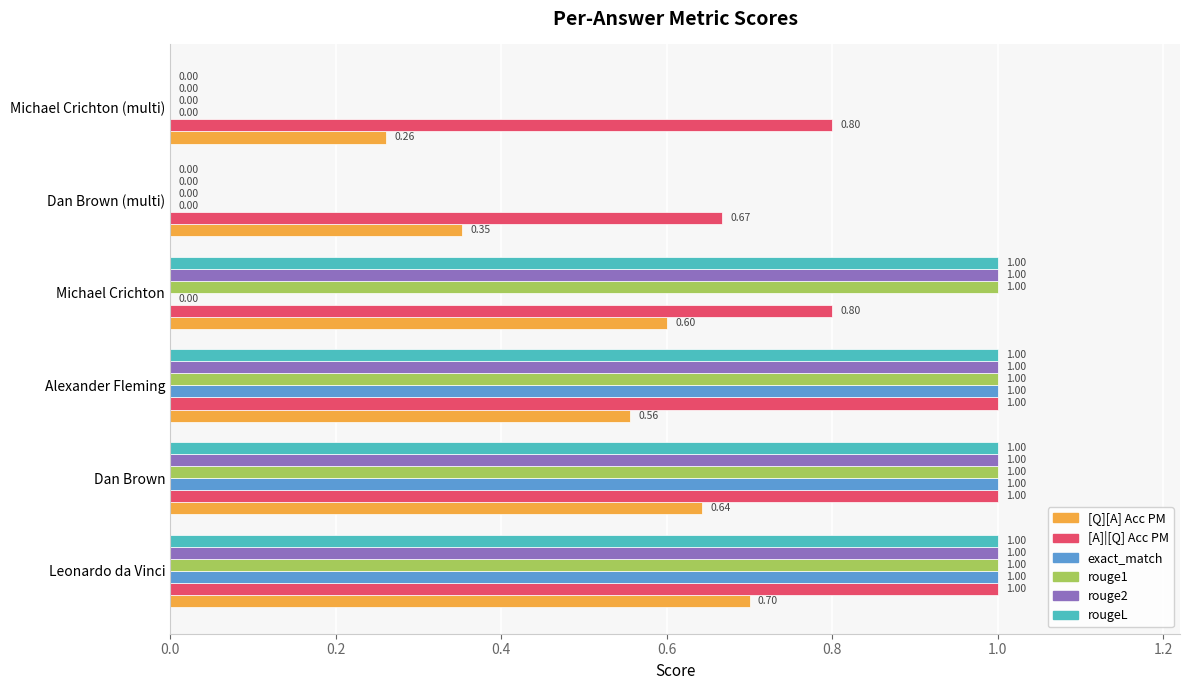

What is the sum of all rouge2 values?

4.0